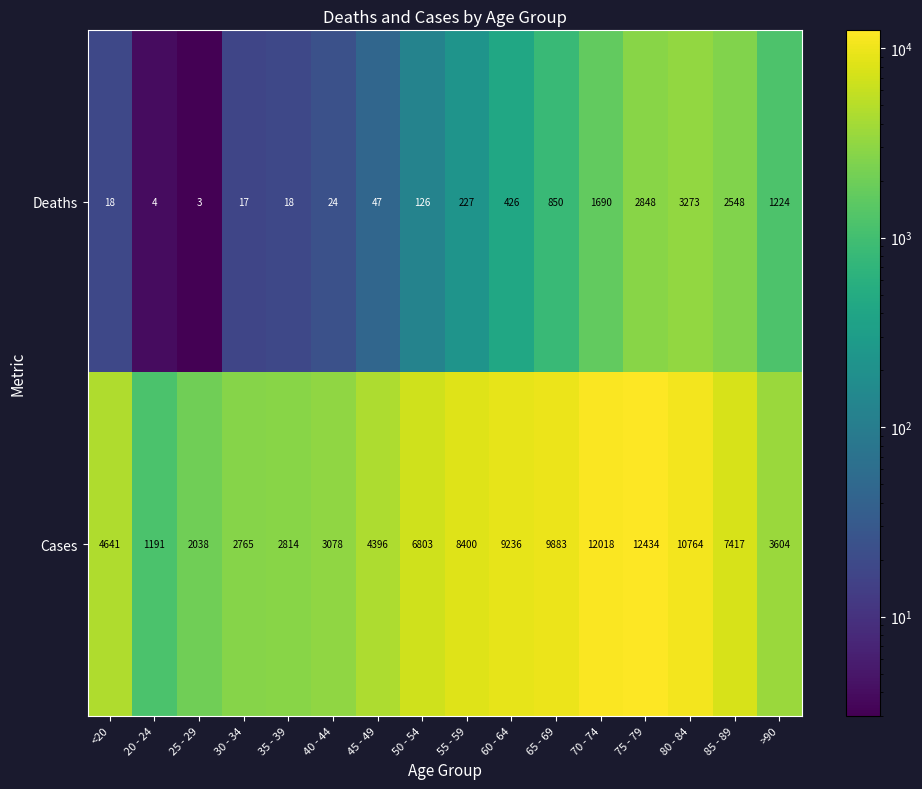

True or false: Deaths has a value of 17 at 30 - 34.

True